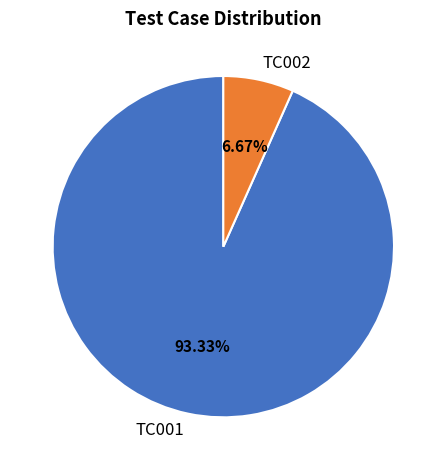

To the nearest percent, what percentage of the pie is TC002?

7%